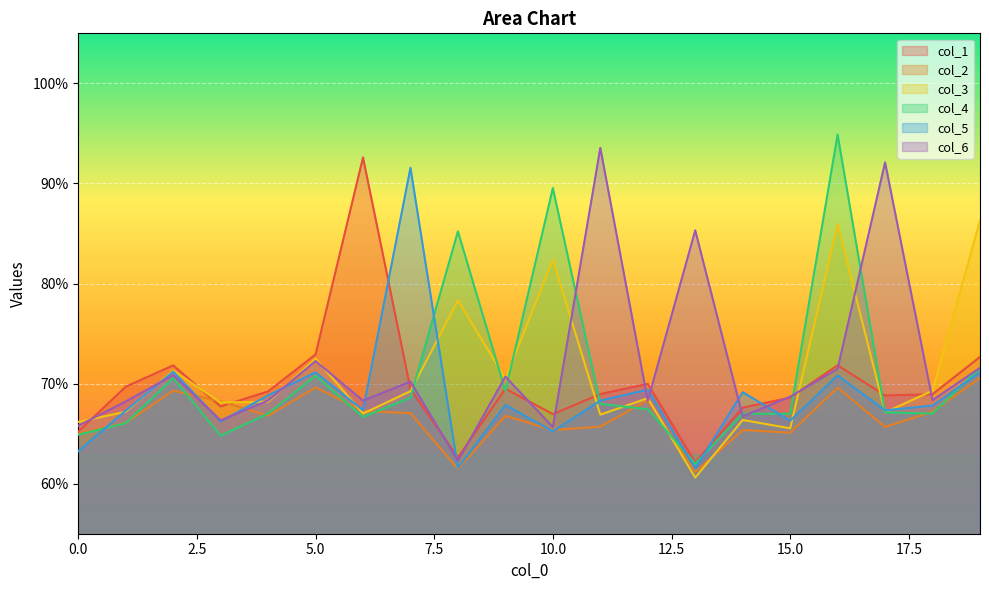

Reading left to right, transcribe all the data shown in this chart.

col_1: 0.7	0.7	0.7	0.7	0.7	0.7	0.9	0.7	0.6	0.7	0.7	0.7	0.7	0.6	0.7	0.7	0.7	0.7	0.7	0.7
col_2: 0.7	0.7	0.7	0.7	0.7	0.7	0.7	0.7	0.6	0.7	0.7	0.7	0.7	0.6	0.7	0.7	0.7	0.7	0.7	0.7
col_3: 0.7	0.7	0.7	0.7	0.7	0.7	0.7	0.7	0.8	0.7	0.8	0.7	0.7	0.6	0.7	0.7	0.9	0.7	0.7	0.9
col_4: 0.6	0.7	0.7	0.6	0.7	0.7	0.7	0.7	0.9	0.7	0.9	0.7	0.7	0.6	0.7	0.7	0.9	0.7	0.7	0.7
col_5: 0.6	0.7	0.7	0.7	0.7	0.7	0.7	0.9	0.6	0.7	0.7	0.7	0.7	0.6	0.7	0.7	0.7	0.7	0.7	0.7
col_6: 0.7	0.7	0.7	0.7	0.7	0.7	0.7	0.7	0.6	0.7	0.7	0.9	0.7	0.9	0.7	0.7	0.7	0.9	0.7	0.7